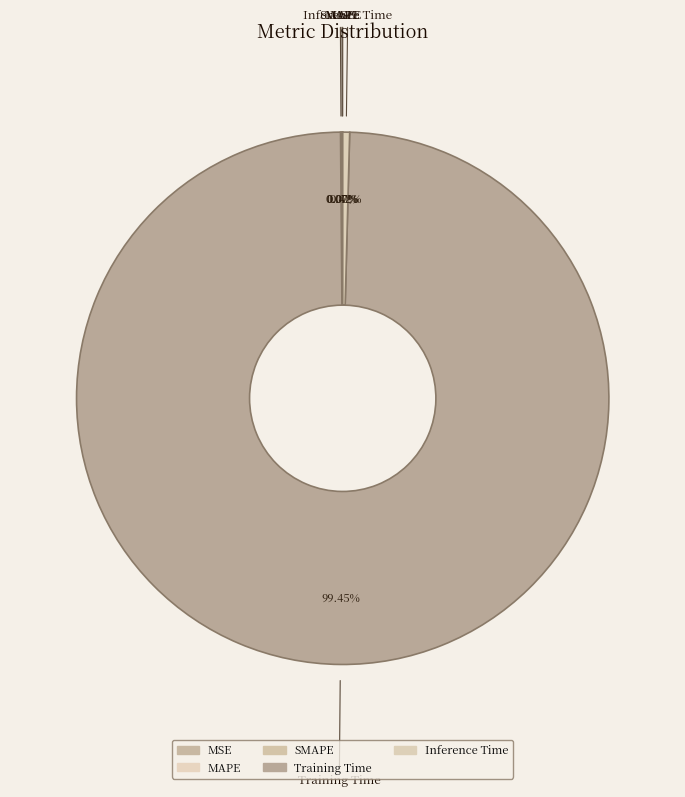

Is there any slice that represents more than half of the pie?

Yes